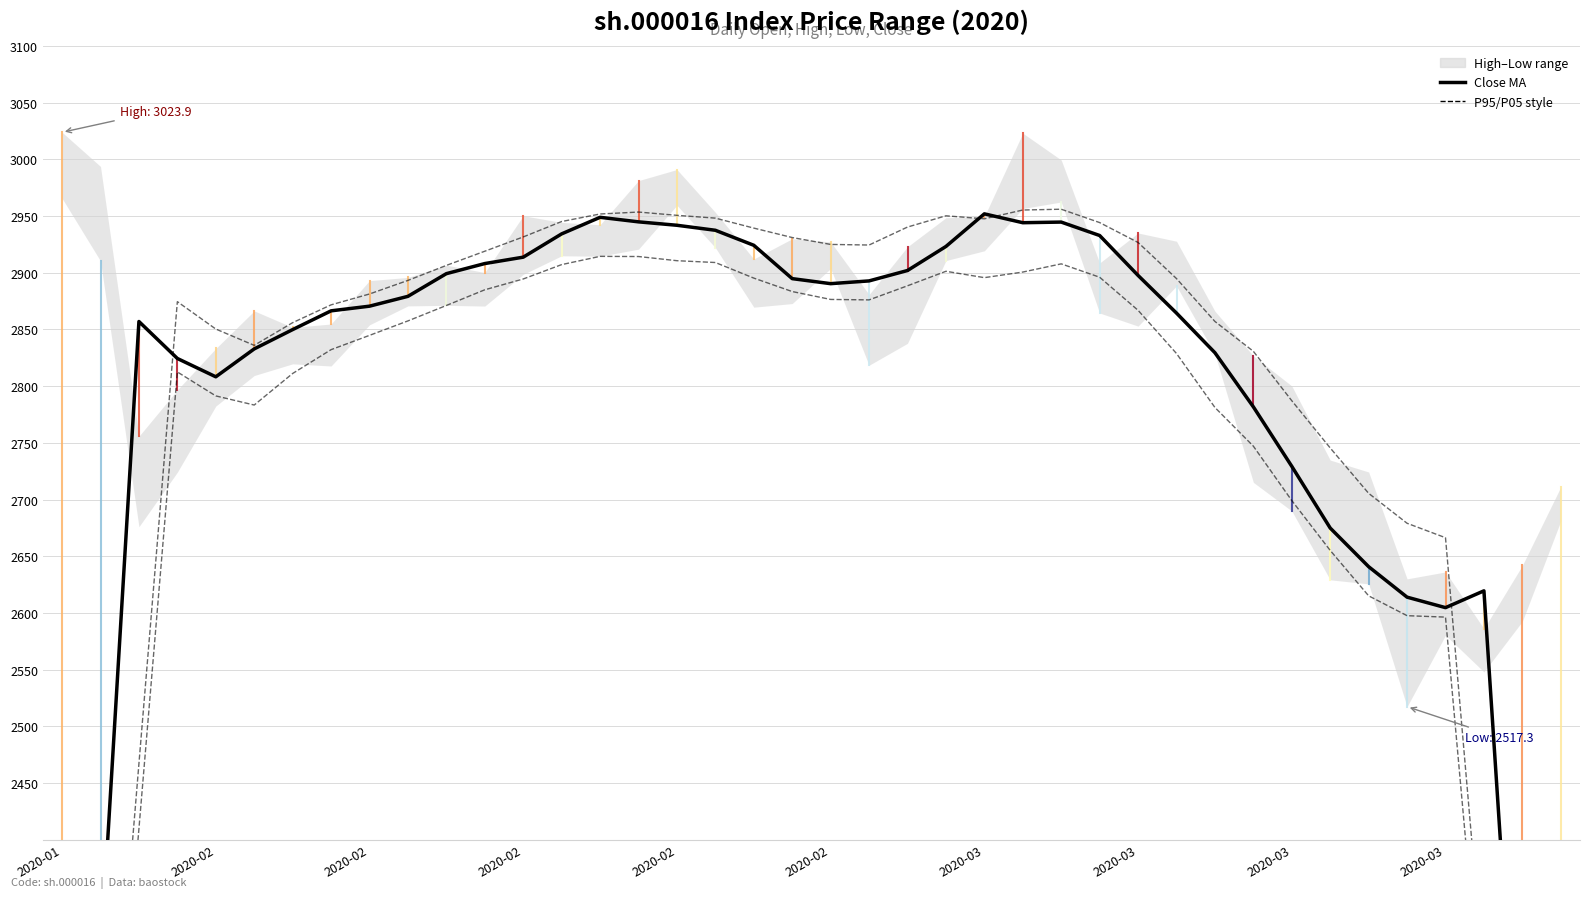

True or false: High MA (P95 style) and Low MA (P05 style) intersect in this chart.

False